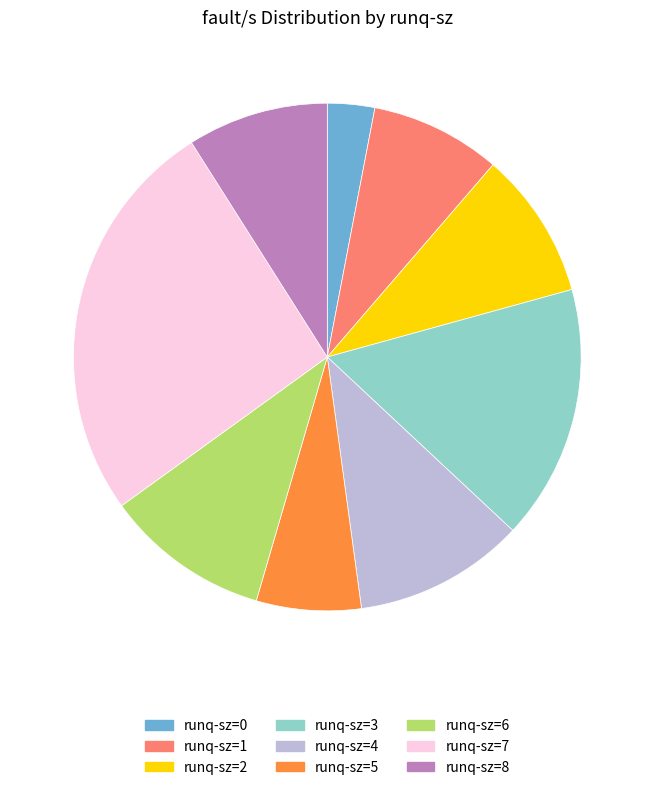

Is there any slice that represents more than half of the pie?

No